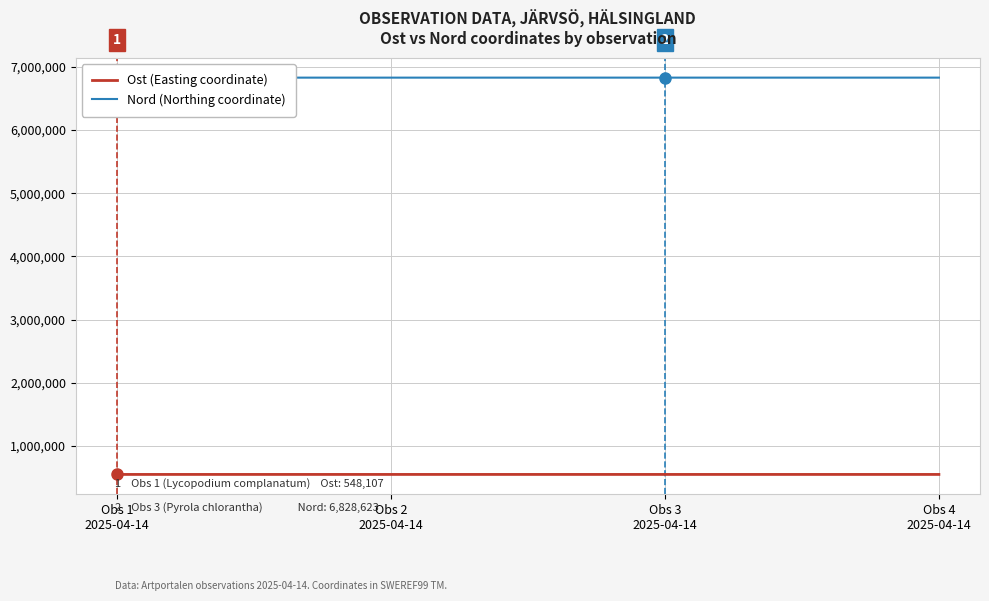

True or false: Ost (Easting coordinate) has more than 2 interior local peaks.

False